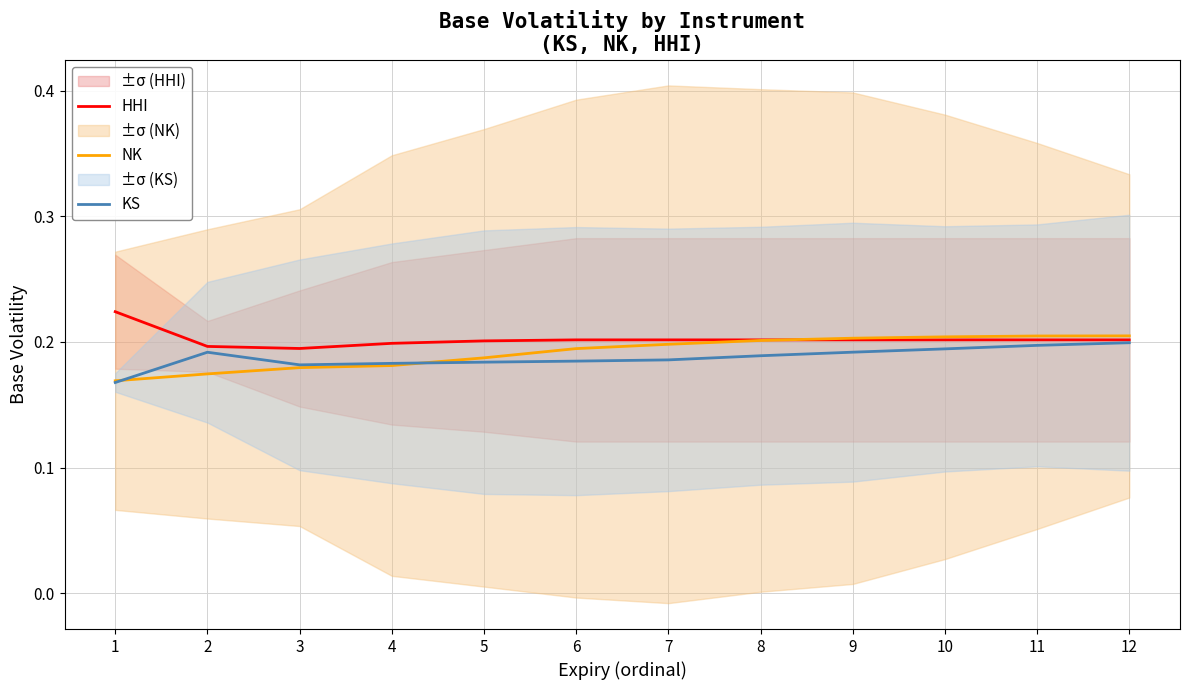

Is the value of KS at 1 greater than the value of HHI at 6?

No